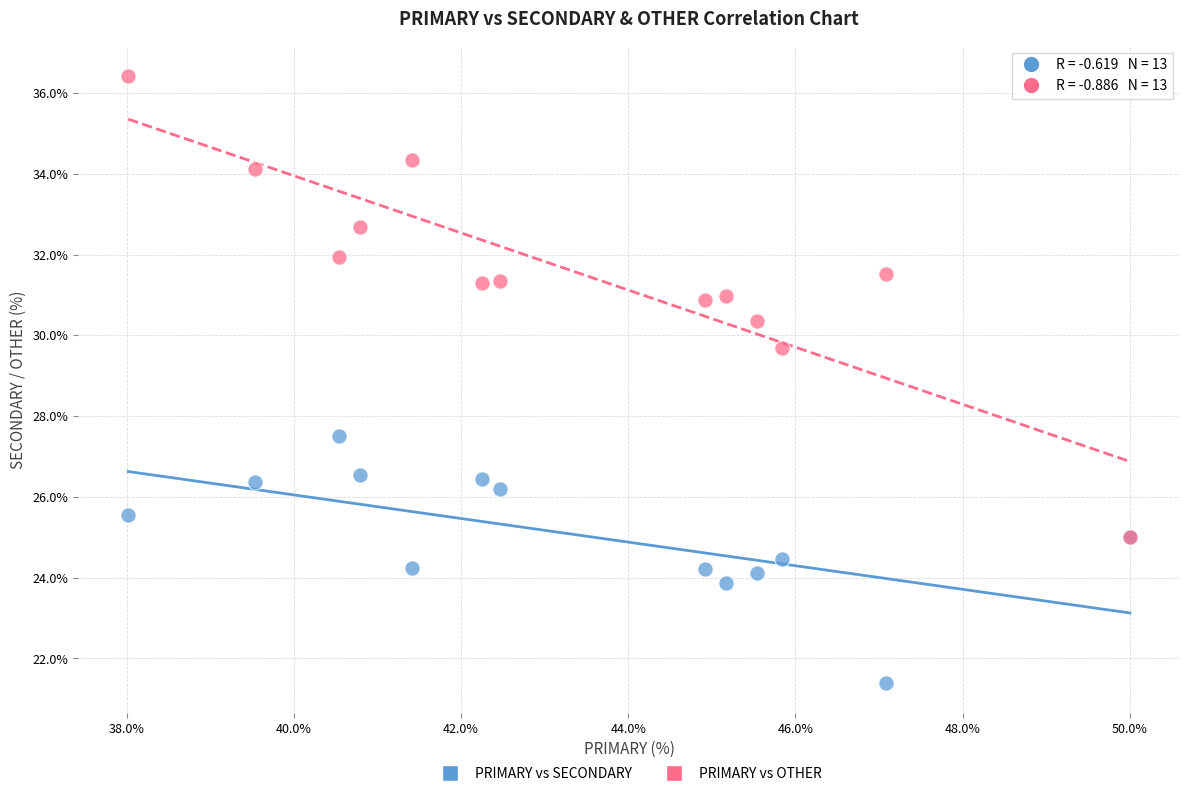

What are all the series names shown in the legend?

PRIMARY vs SECONDARY, PRIMARY vs OTHER